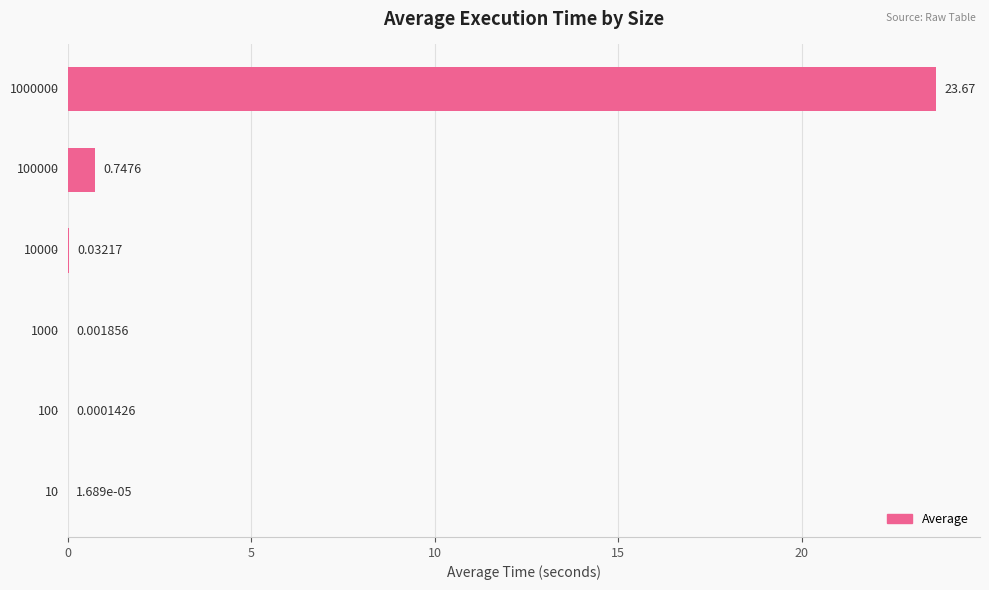

Between 100000 and 100, which is larger?

100000